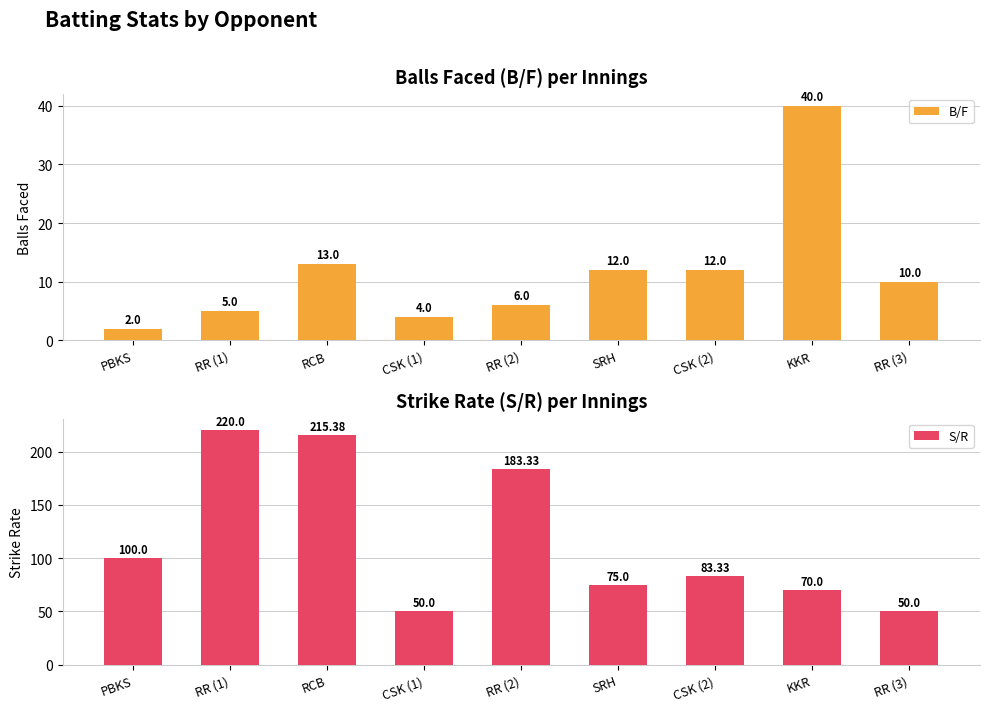

The value of B/F at CSK (1) is 4.0. True or false?

True